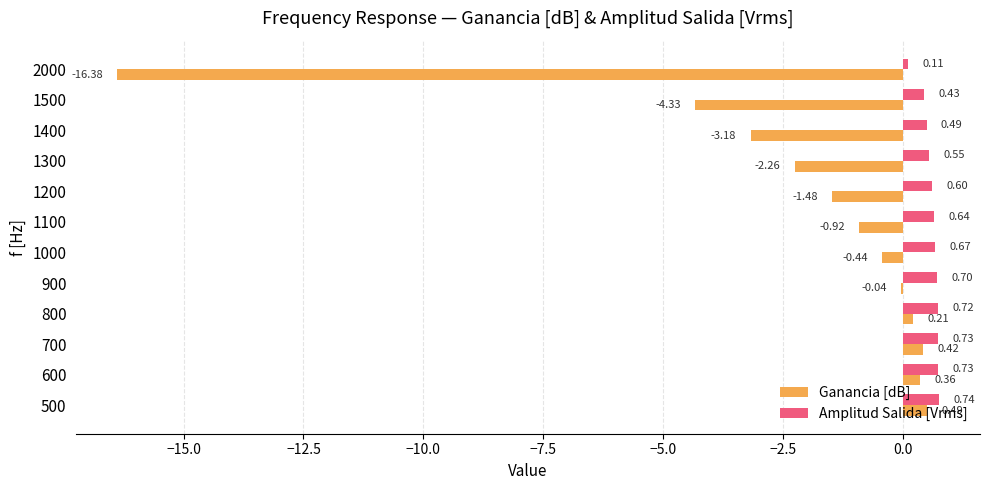

Count the number of data series in this chart.

2